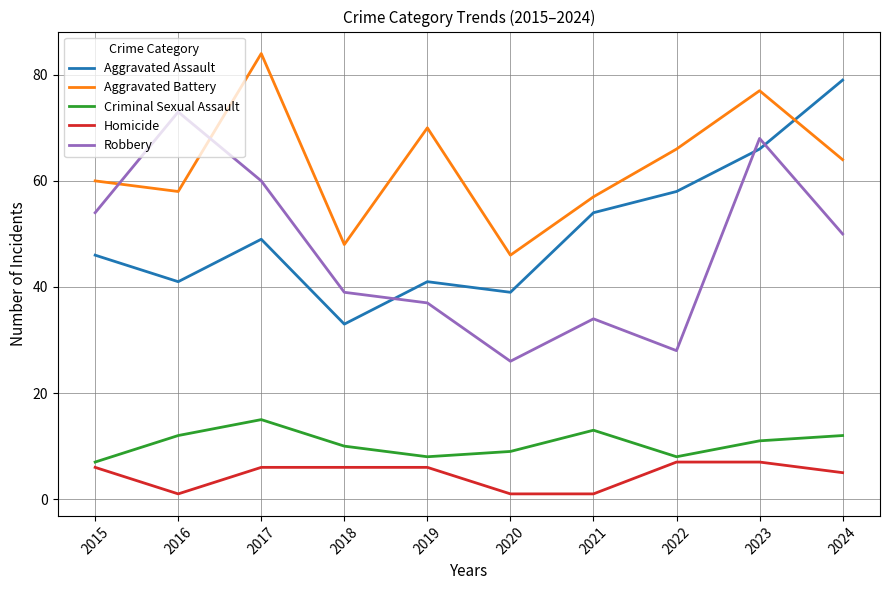

Reading left to right, list all the values displayed in this chart.

Aggravated Assault: 2015=46	2016=41	2017=49	2018=33	2019=41	2020=39	2021=54	2022=58	2023=66	2024=79
Aggravated Battery: 2015=60	2016=58	2017=84	2018=48	2019=70	2020=46	2021=57	2022=66	2023=77	2024=64
Criminal Sexual Assault: 2015=7	2016=12	2017=15	2018=10	2019=8	2020=9	2021=13	2022=8	2023=11	2024=12
Homicide: 2015=6	2016=1	2017=6	2018=6	2019=6	2020=1	2021=1	2022=7	2023=7	2024=5
Robbery: 2015=54	2016=73	2017=60	2018=39	2019=37	2020=26	2021=34	2022=28	2023=68	2024=50